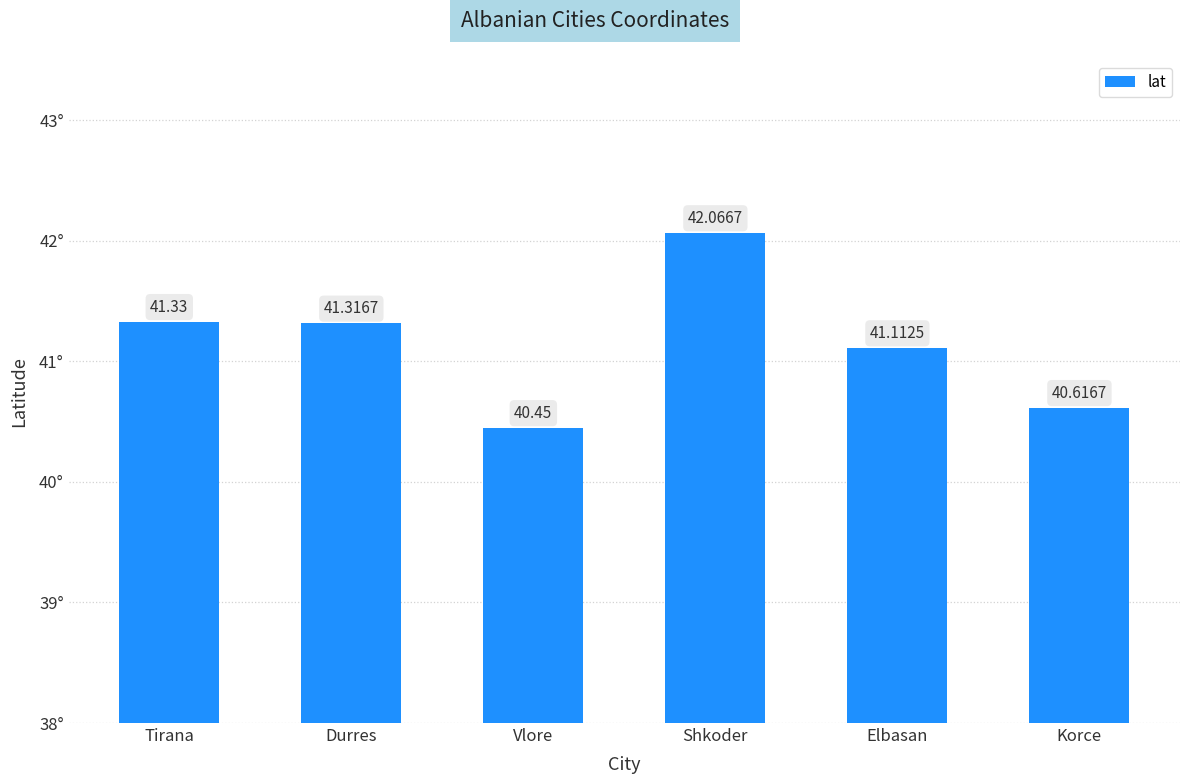

Where does the data first go above 41?

Tirana